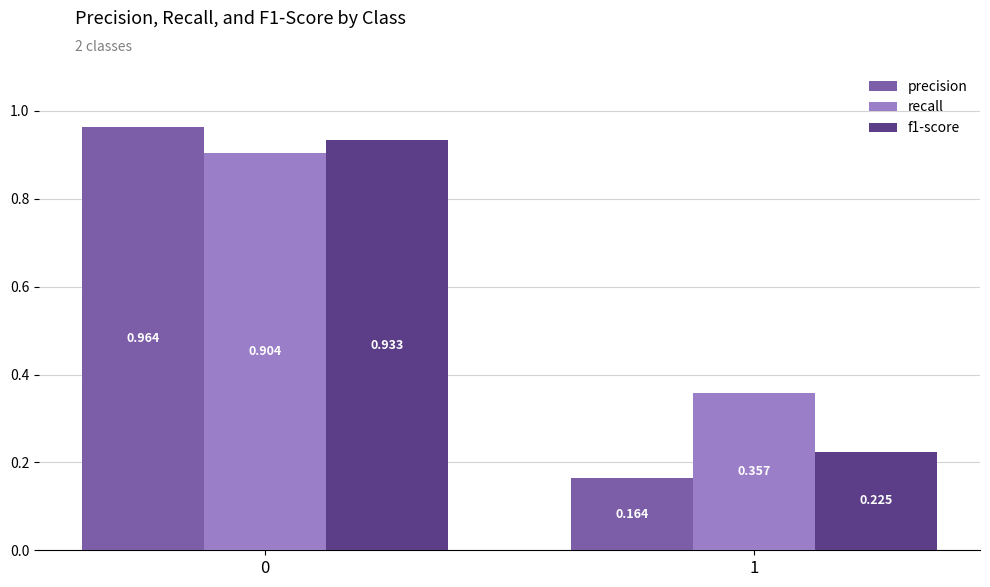

What are all the series names shown in the legend?

precision, recall, f1-score